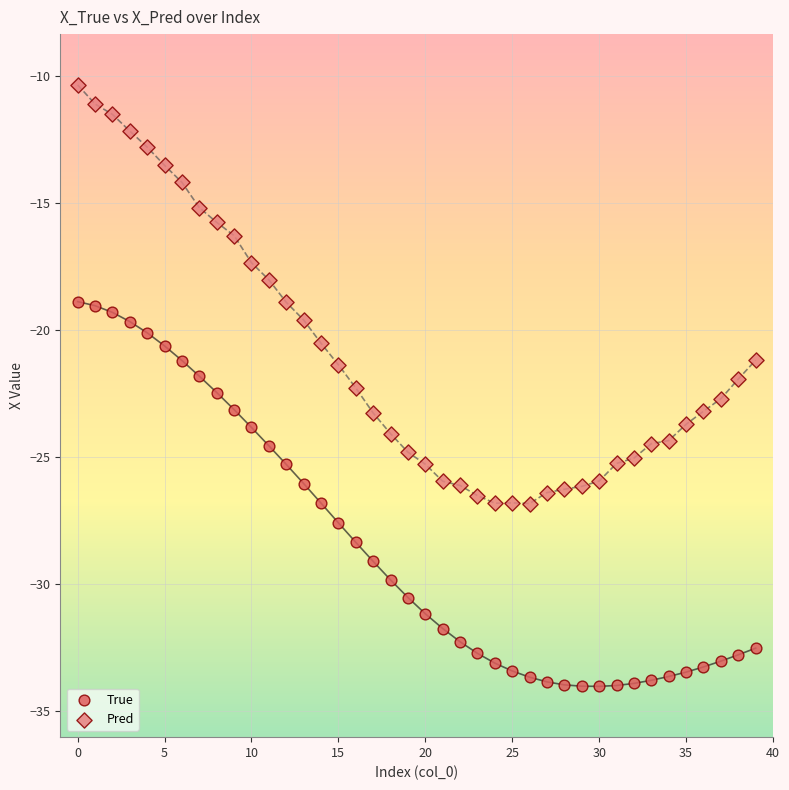

Which series reaches the maximum Y coordinate?

Pred